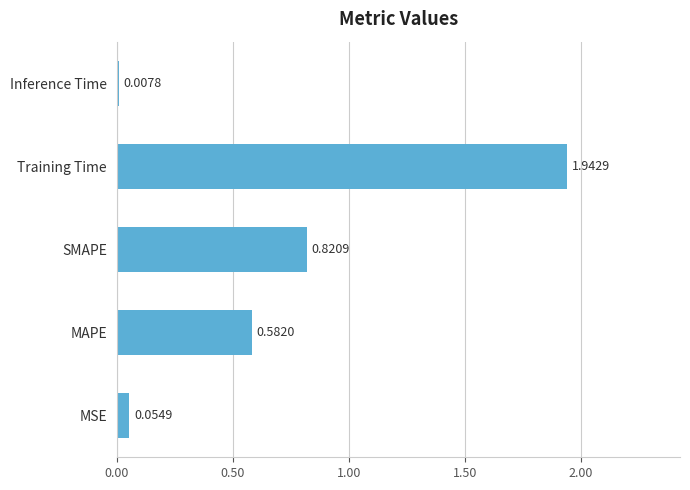

At which category does the chart reach its peak across all series?

Training Time